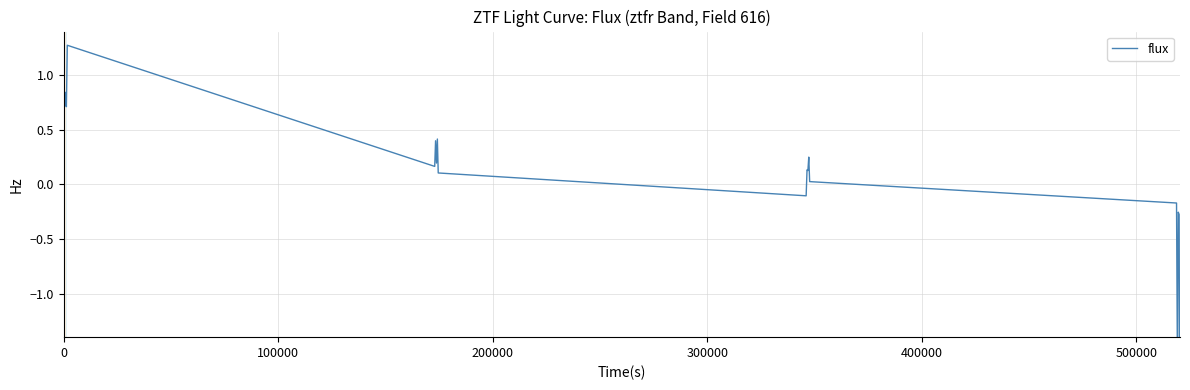

What is the smallest value displayed?

-3.6